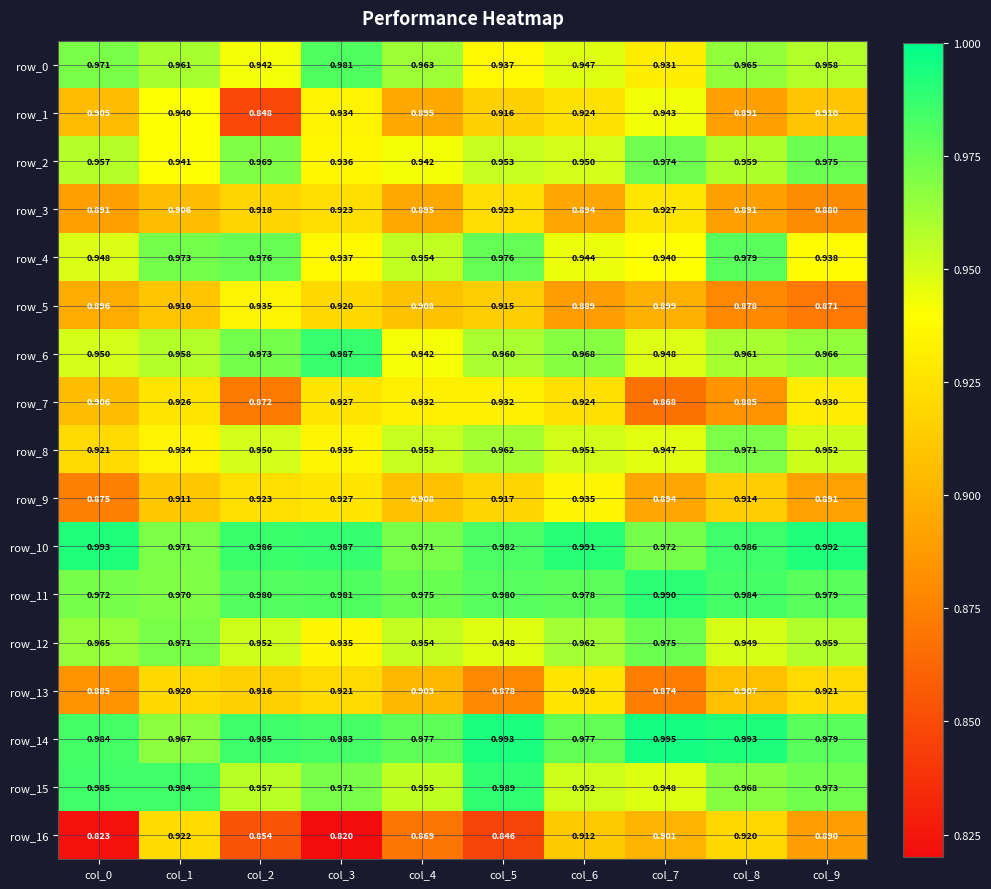

At which label does row_13 reach its peak?

col_6